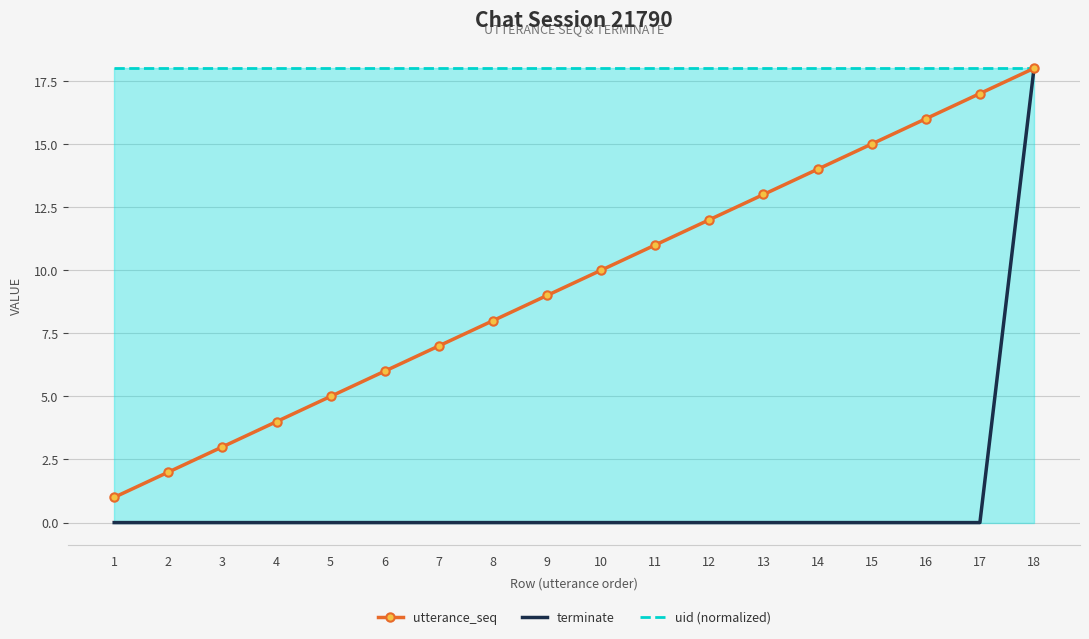

Which series has the largest total across all categories?

uid (normalized)